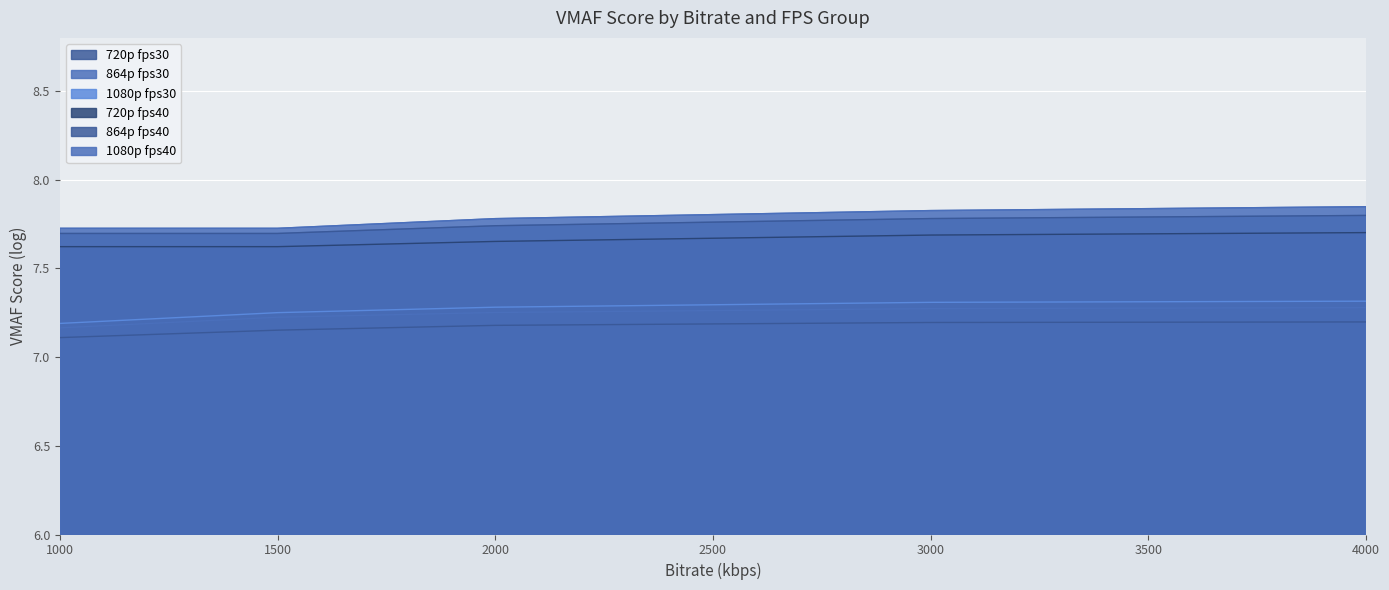

Count the 1500_fps30 values in the range 7 to 8.

3